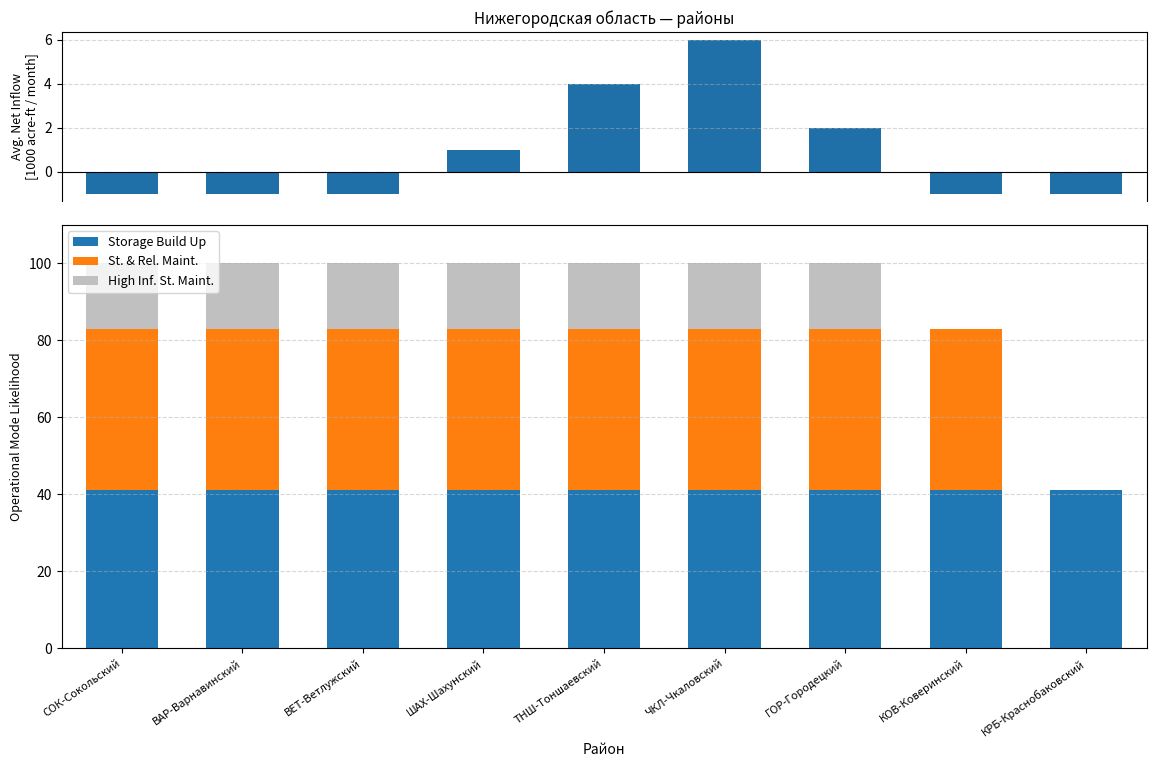

The value of Net Inflow at КОВ-Коверинский is -1. True or false?

True